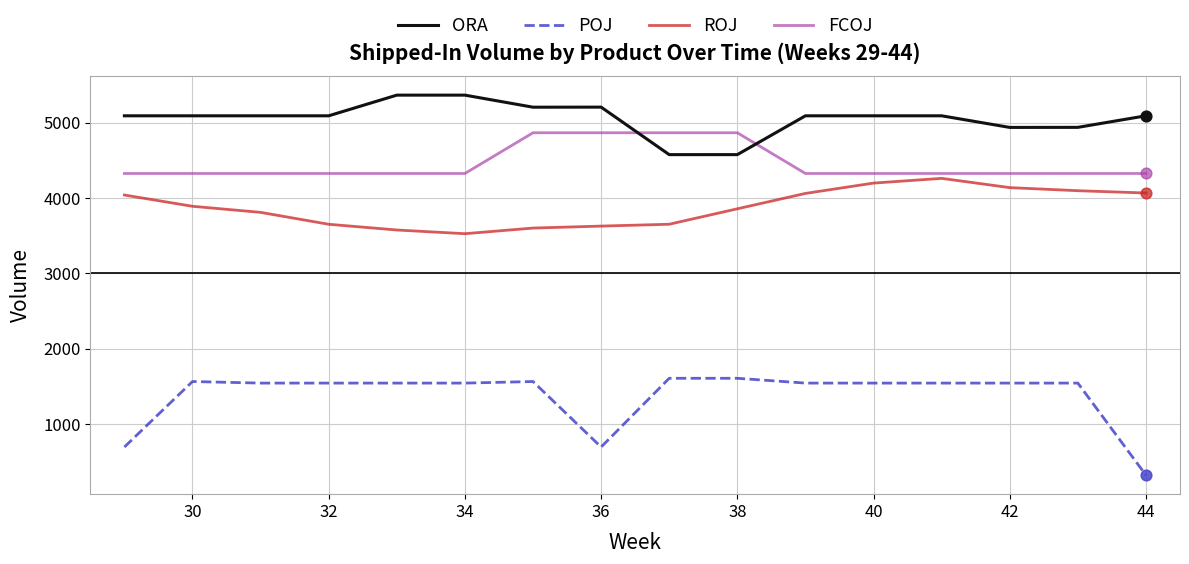

Which series has the largest total across all categories?

ORA